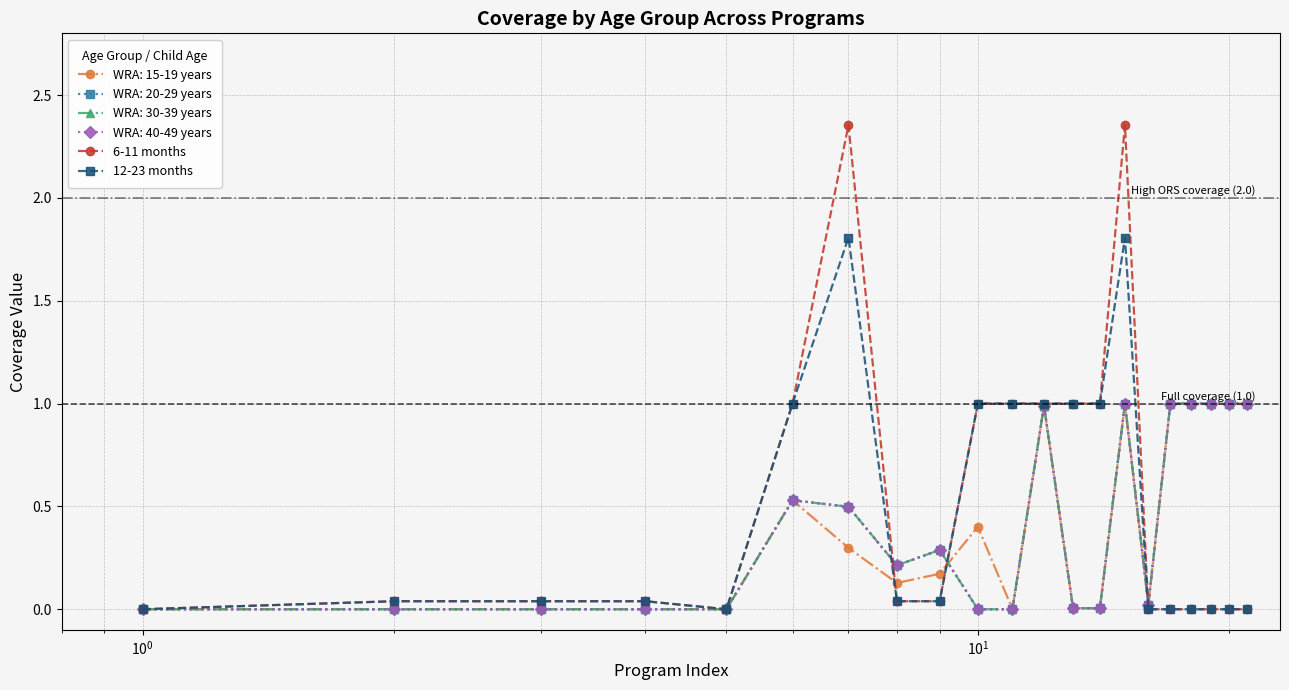

What is the difference between the second highest and second lowest values in the 12-23 months series?

1.8